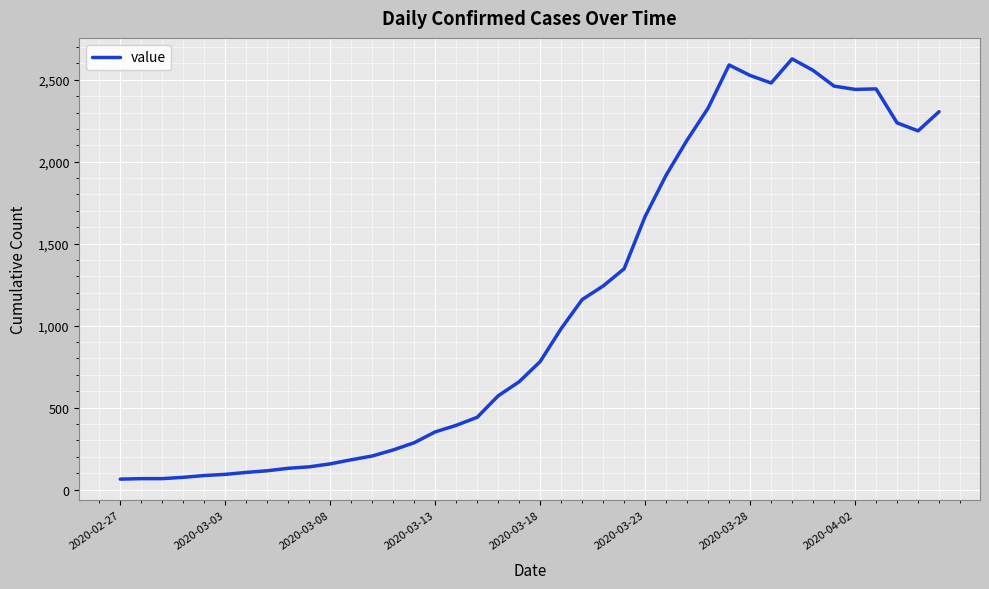

What is the minimum value shown in the chart?

64